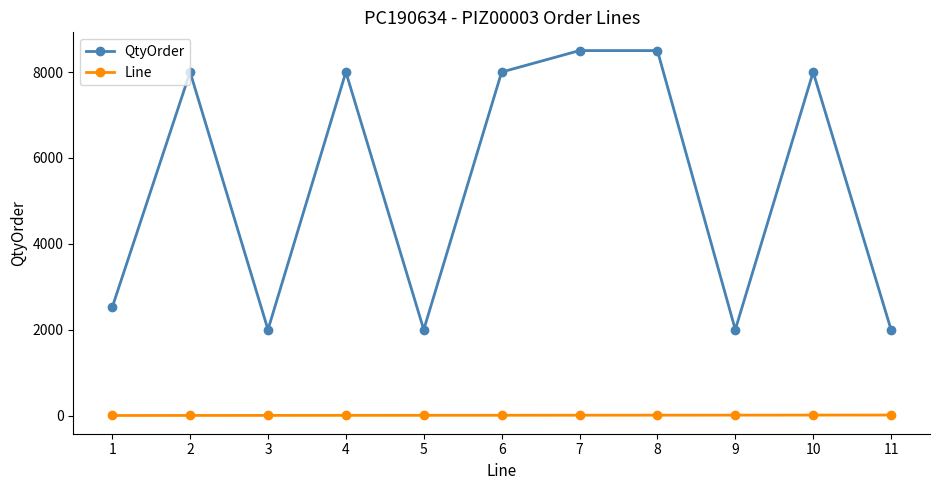

How many values in the QtyOrder series are below 8000?

5